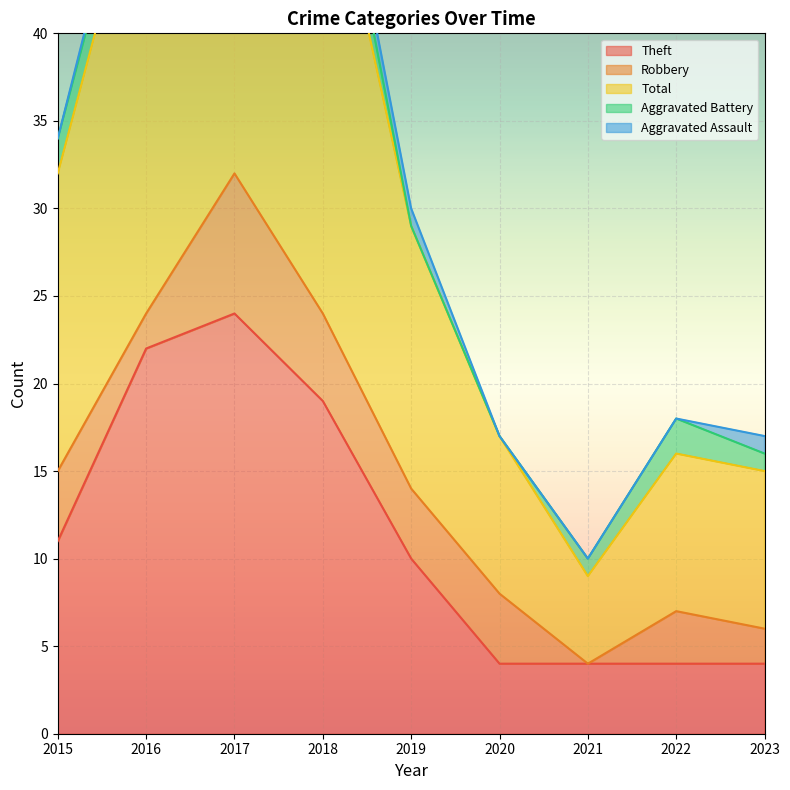

Read the Aggravated Battery value at 2015.

2